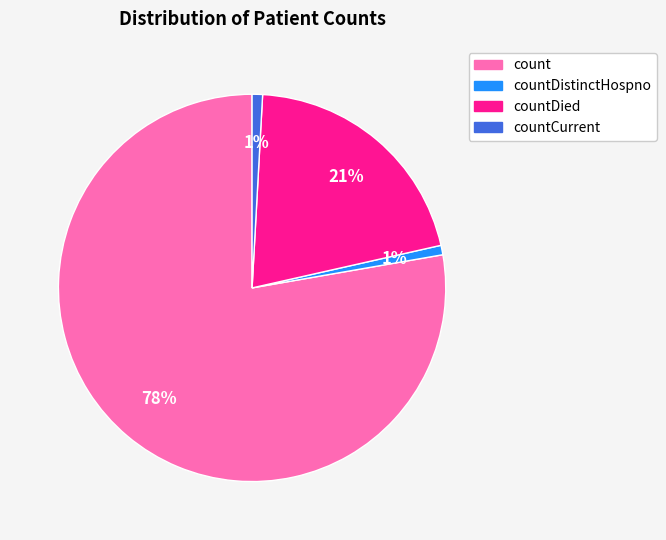

Is there any slice that represents more than half of the pie?

Yes